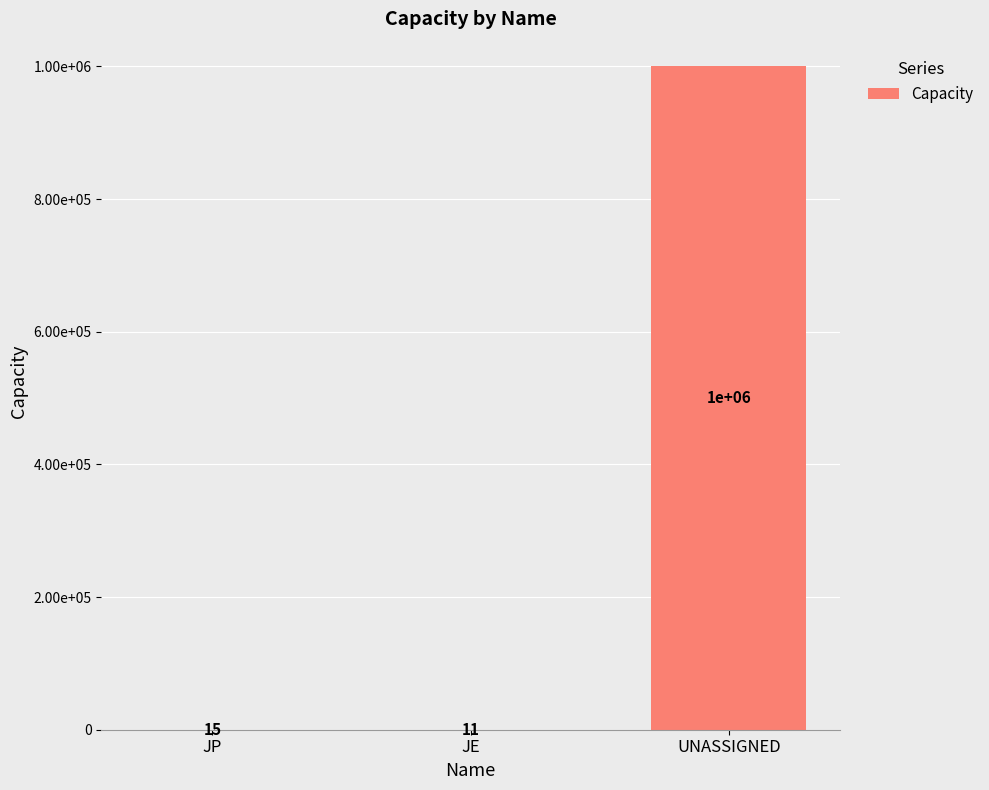

What is the difference between the maximum and minimum values?

999989